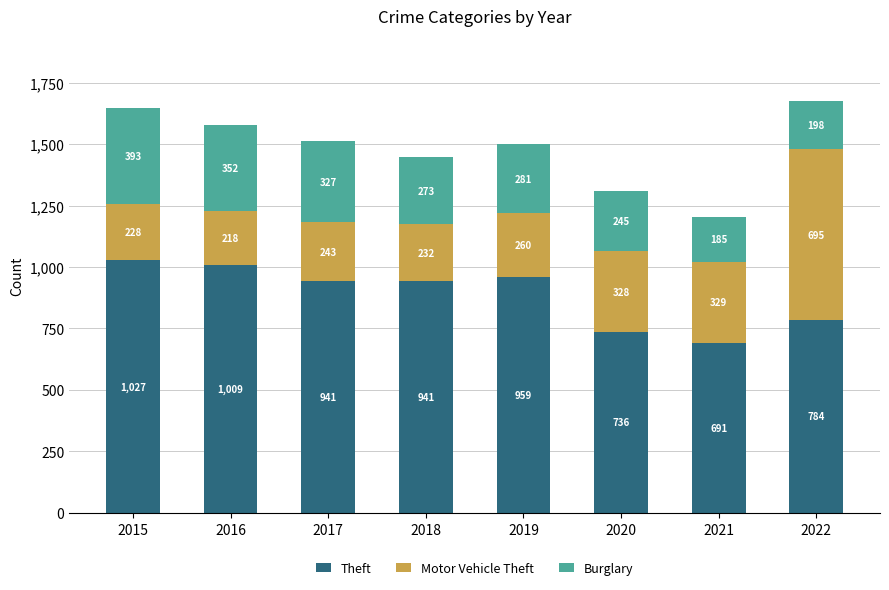

The Theft series shows 691 at 2021. True or false?

True